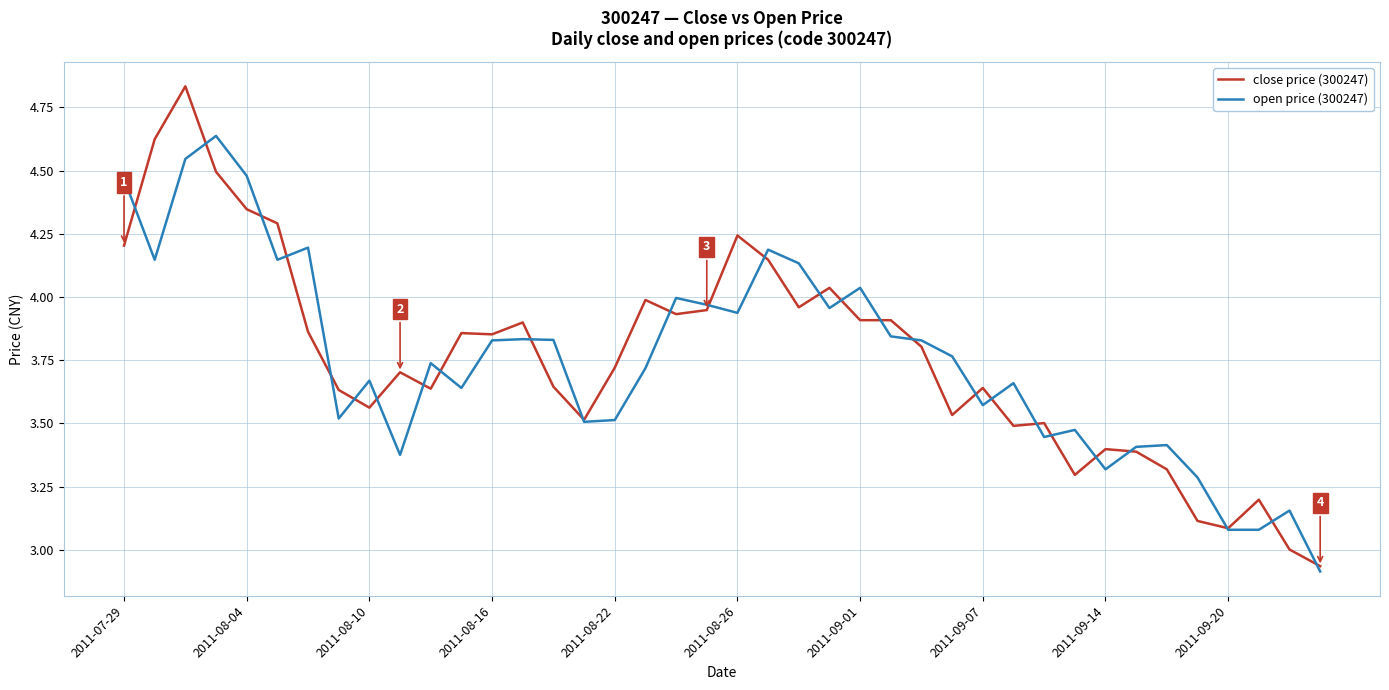

Rank the series by their maximum value, from highest to lowest.

close price (300247), open price (300247)